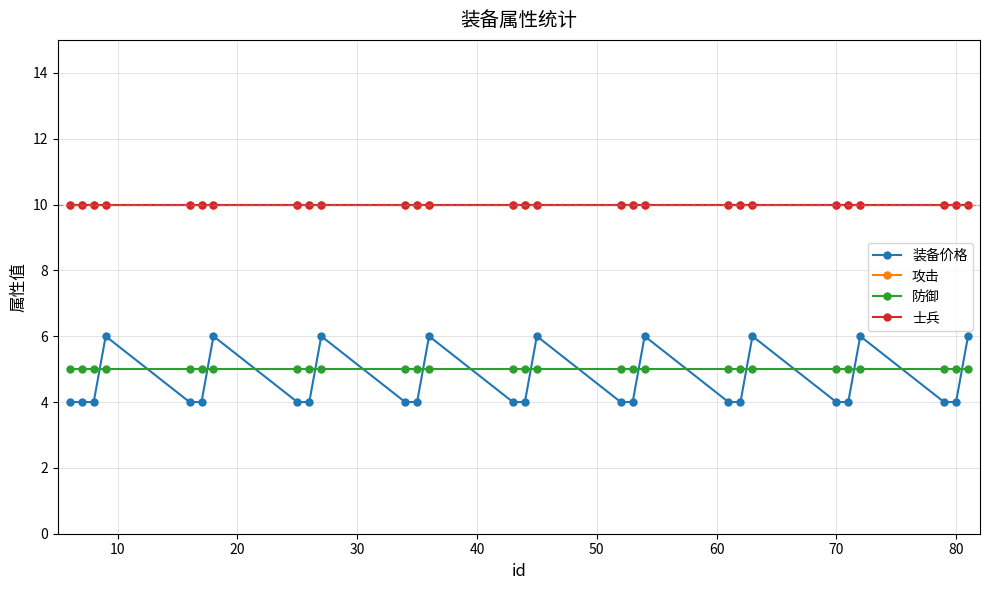

True or false: 防御 and 士兵 cross at least once.

False